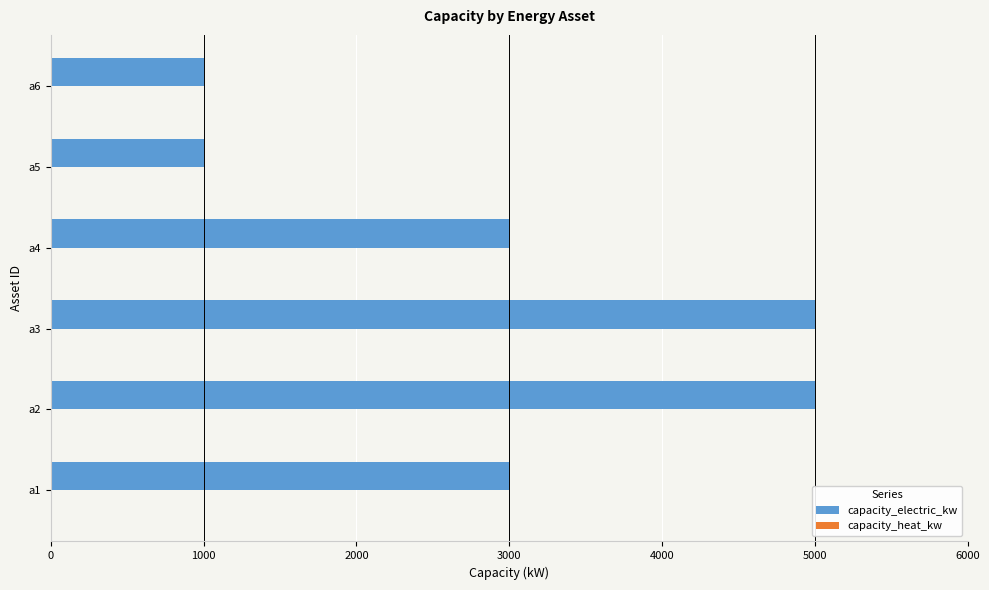

Reading bottom to top, transcribe all the data shown in this chart.

a1=3000	a2=5000	a3=5000	a4=3000	a5=1000	a6=1000